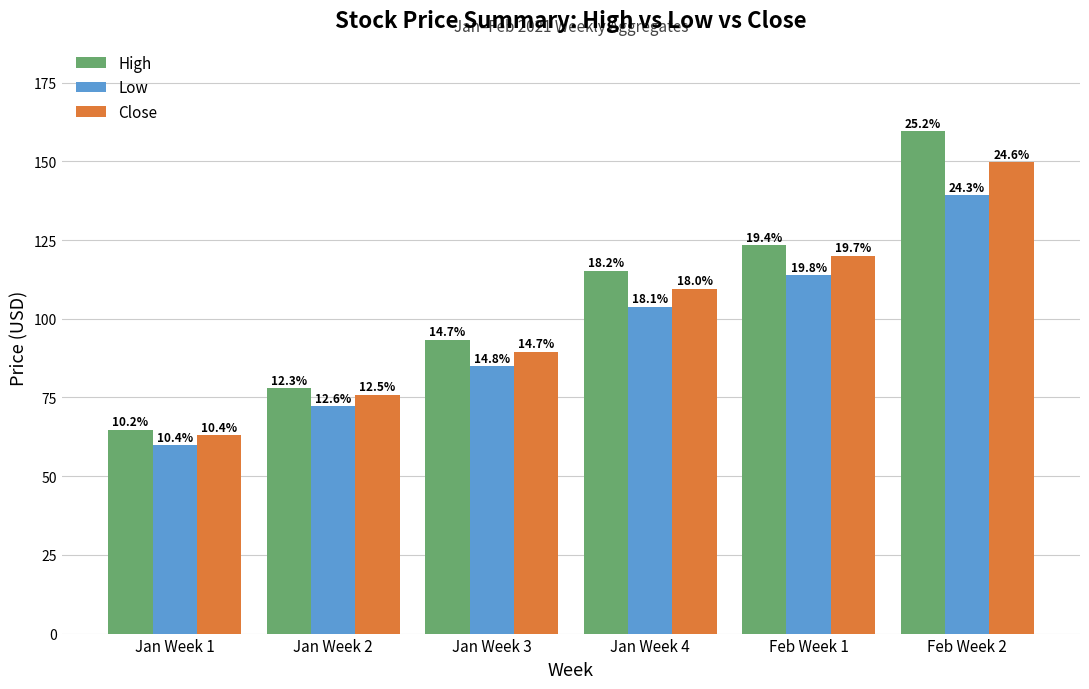

What are all the series names shown in the legend?

High, Low, Close